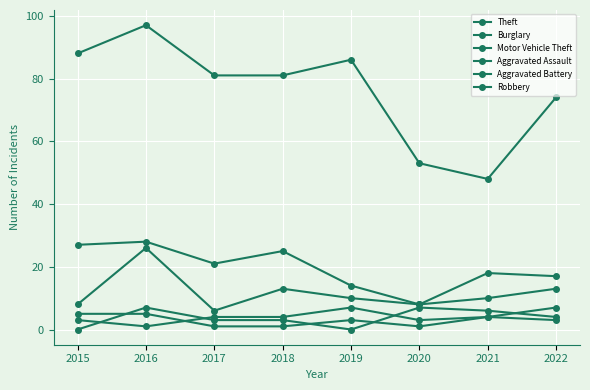

Which category has the highest value across all series?

2016